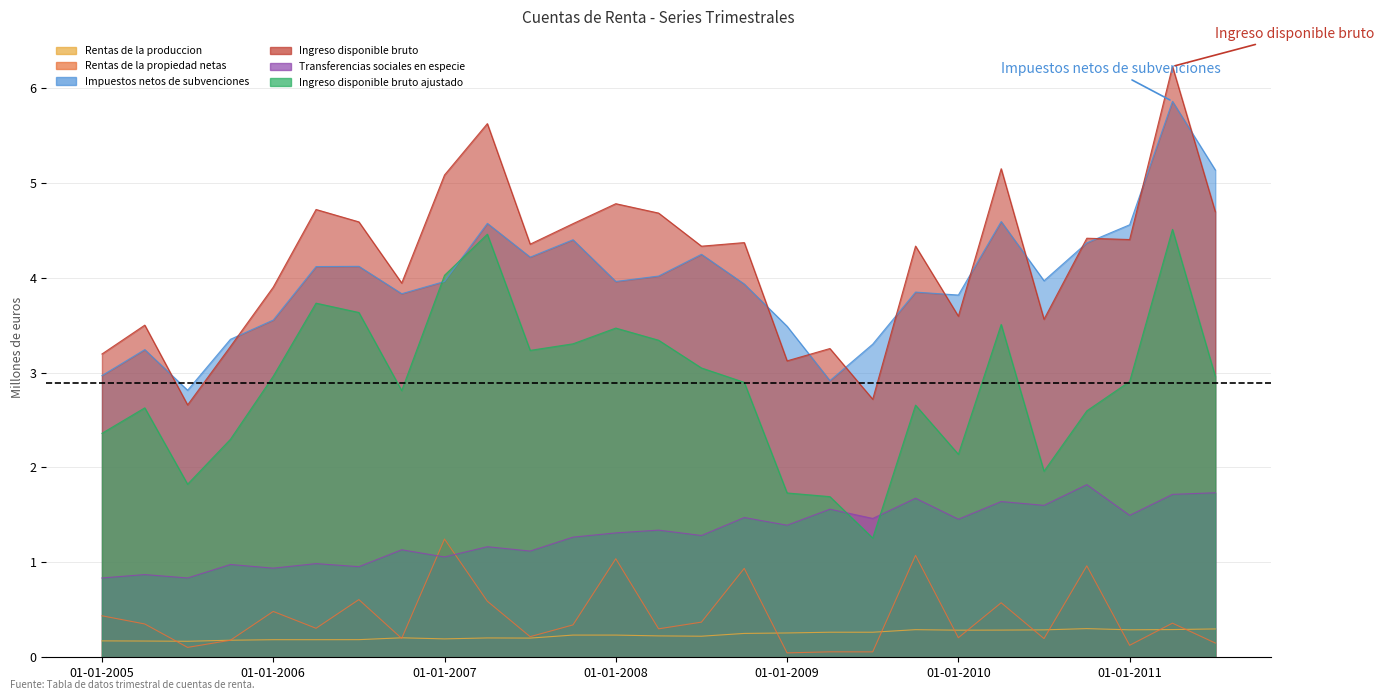

How many lines are shown in the chart?

6